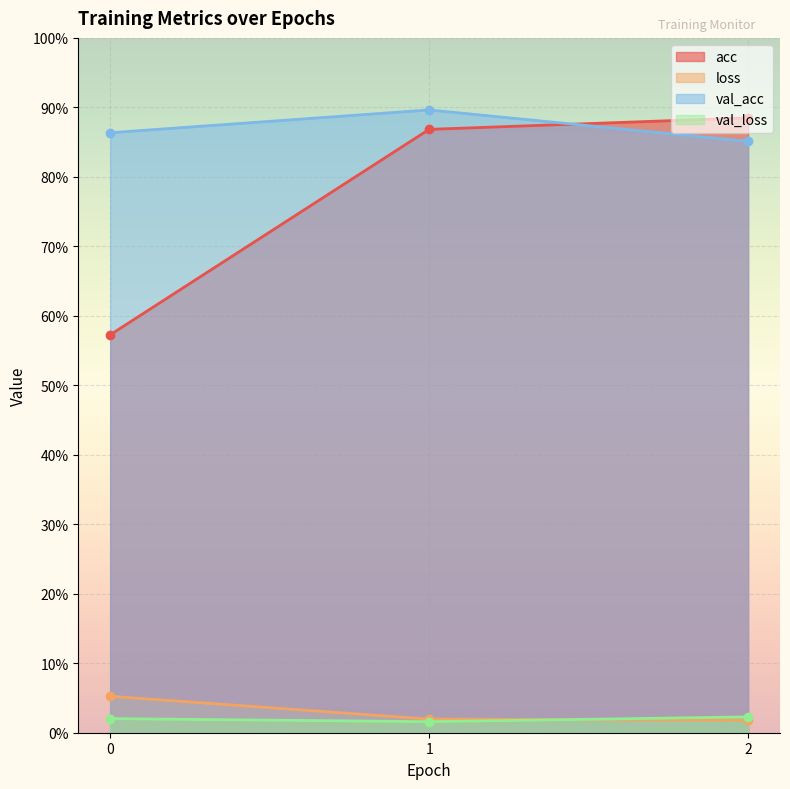

Is the value of val_loss at 0 greater than the value of acc at 1?

No